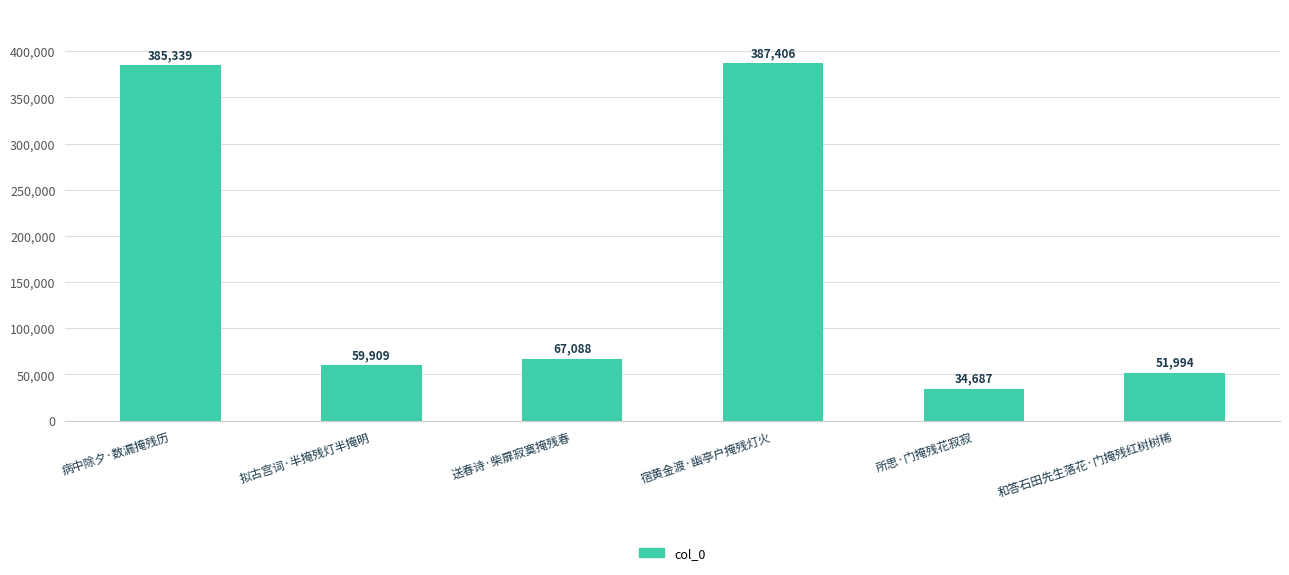

What is the approximate value at 送春诗·柴扉寂寞掩残春?

67088